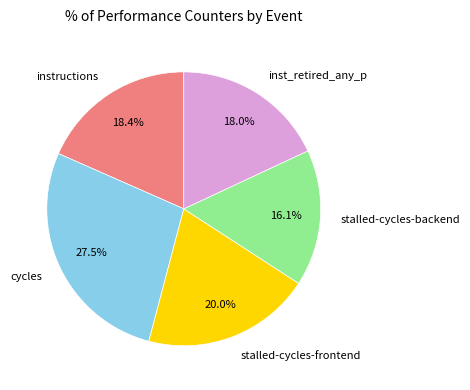

Does stalled-cycles-frontend represent more than half of the total?

No